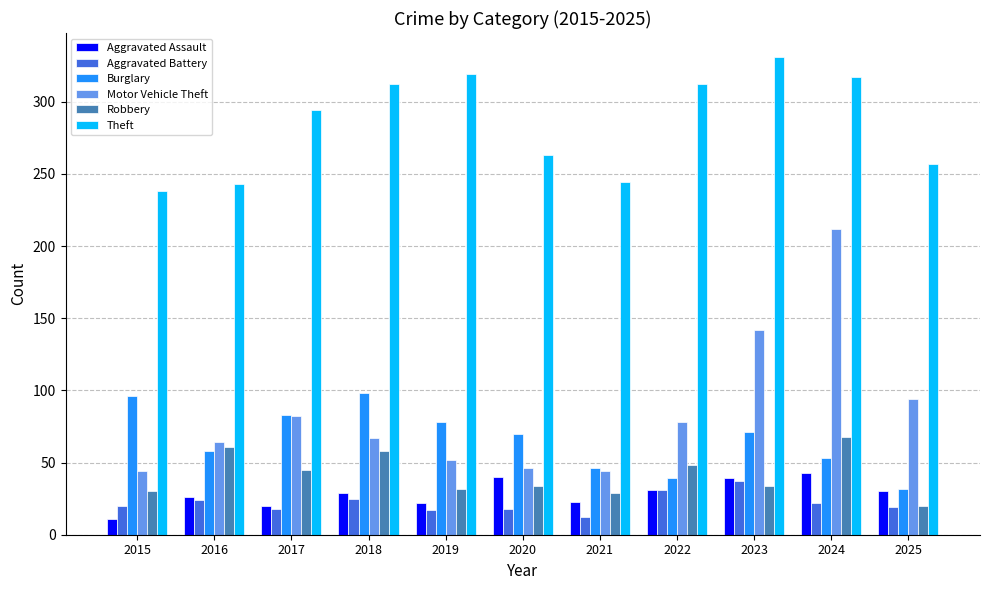

At which label is Robbery closest to 44?

2017